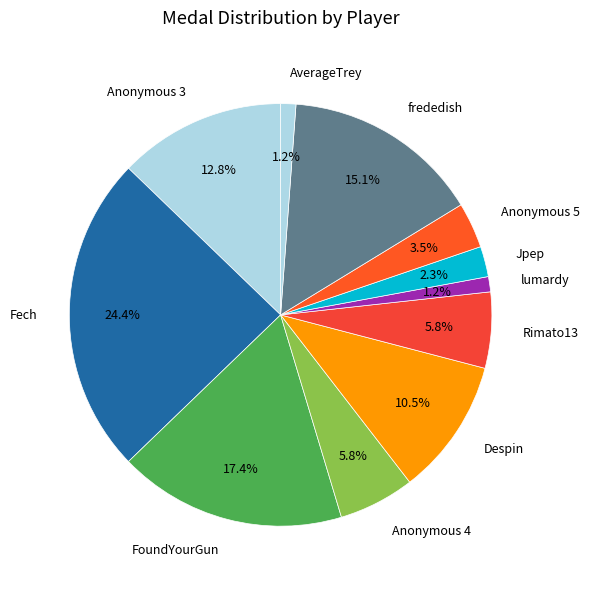

What is the largest slice in the pie chart?

Fech